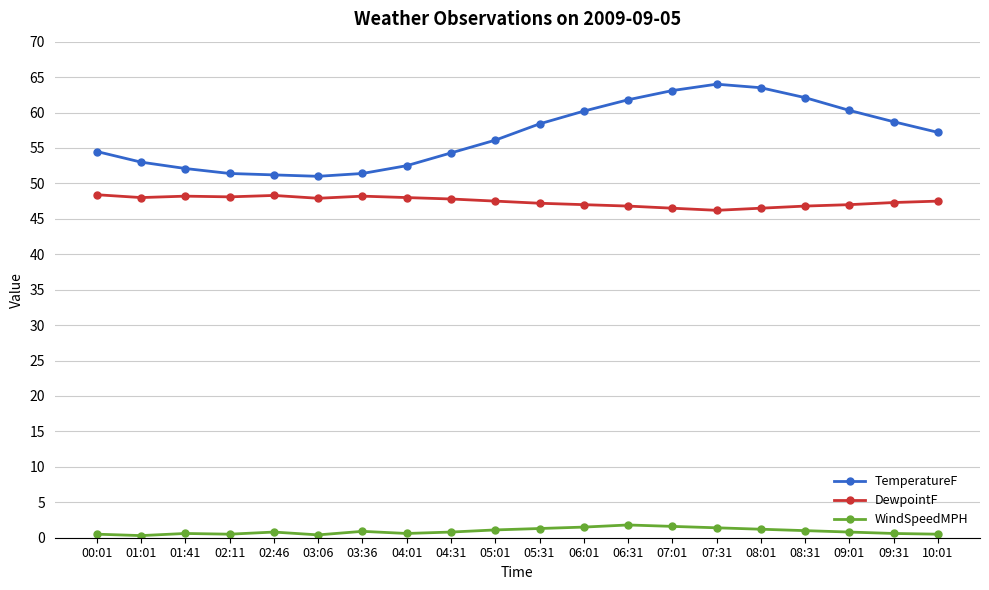

What position from the left is 10:01?

20